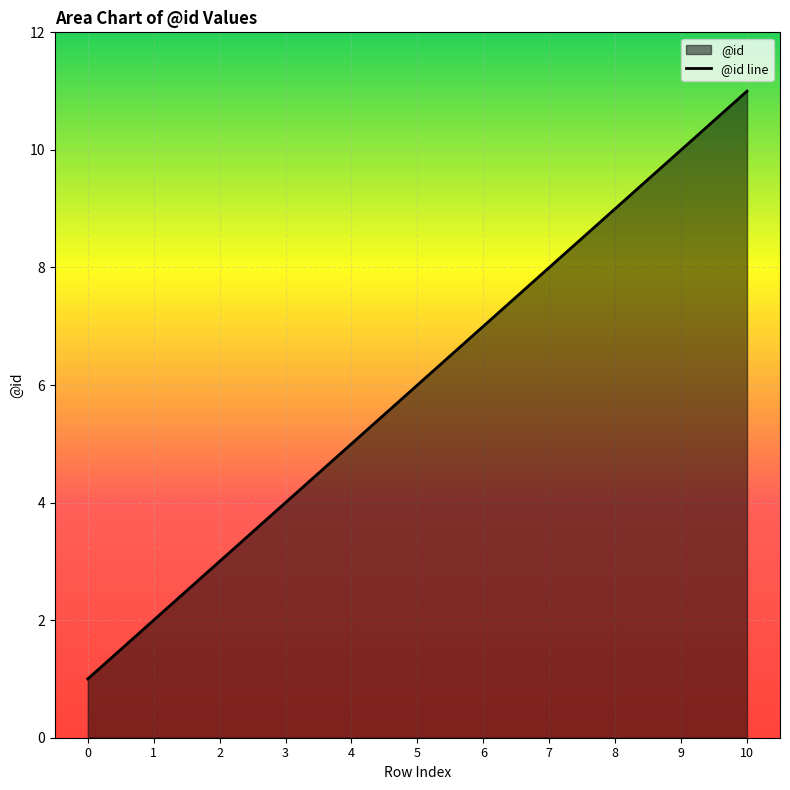

Which has a higher value, 10 or 4?

10